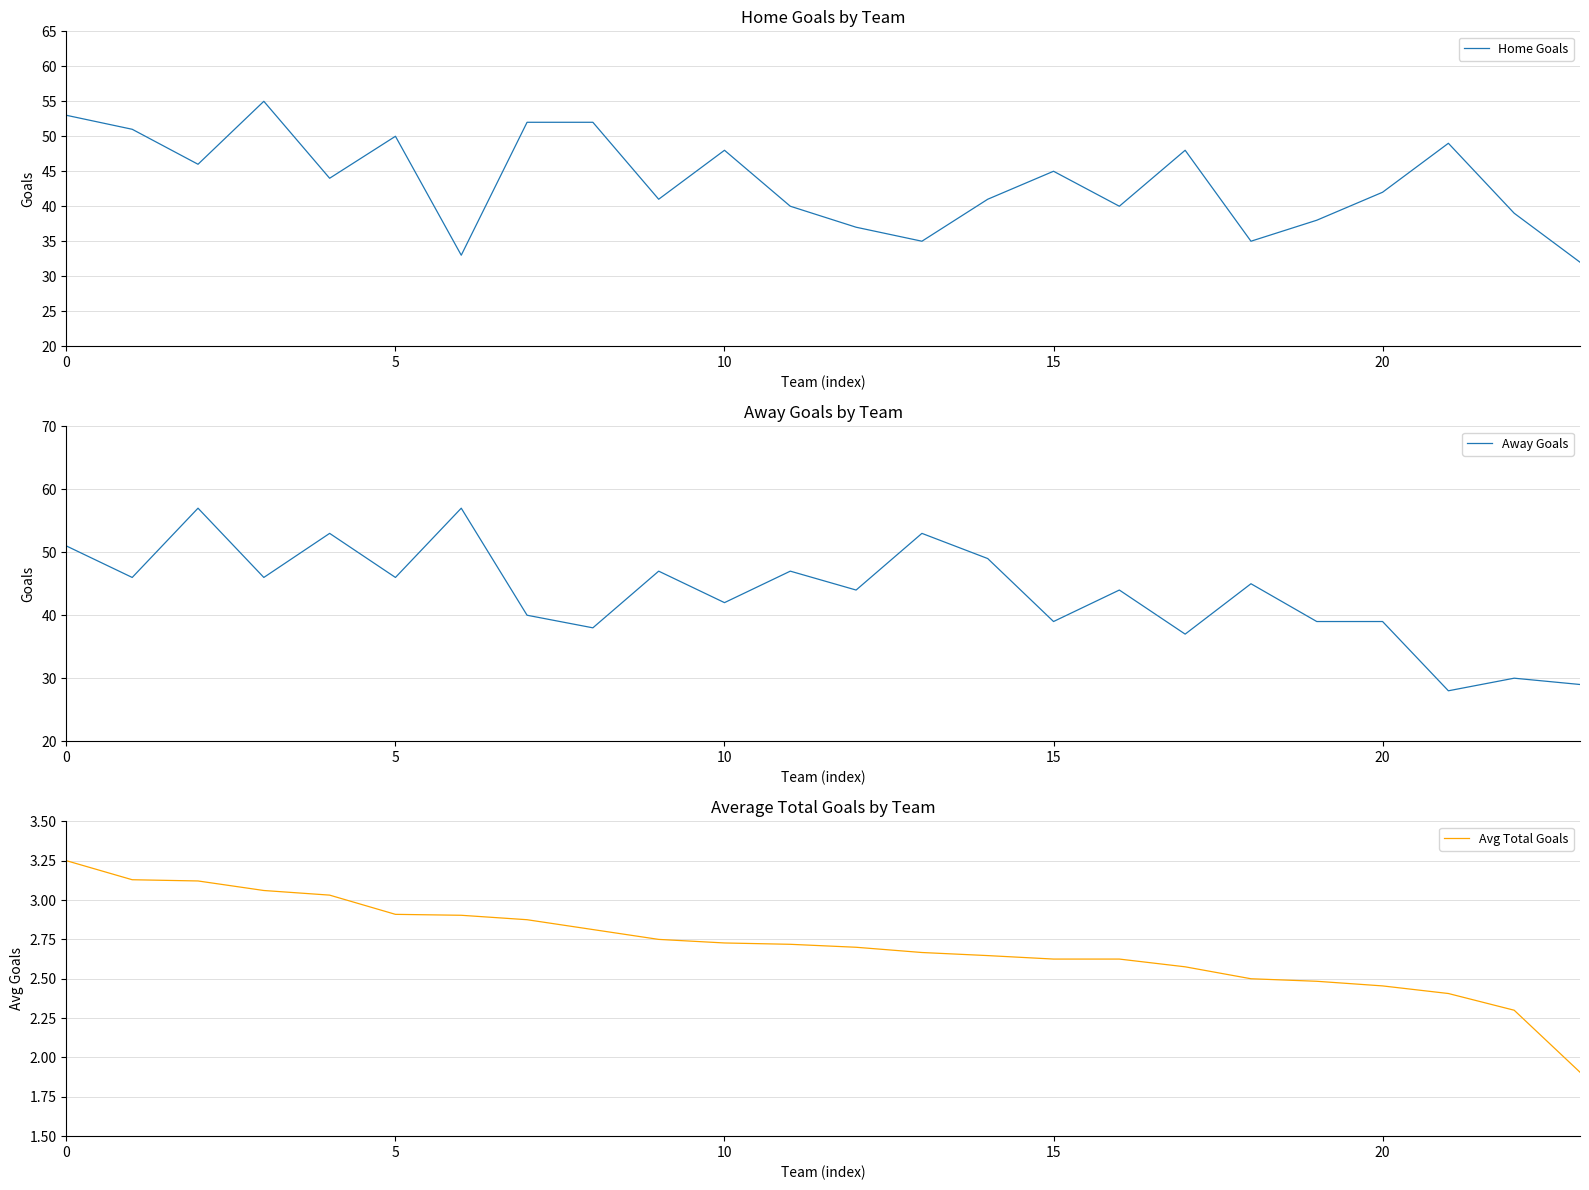

What is the sum of all Home Goals values?

1046